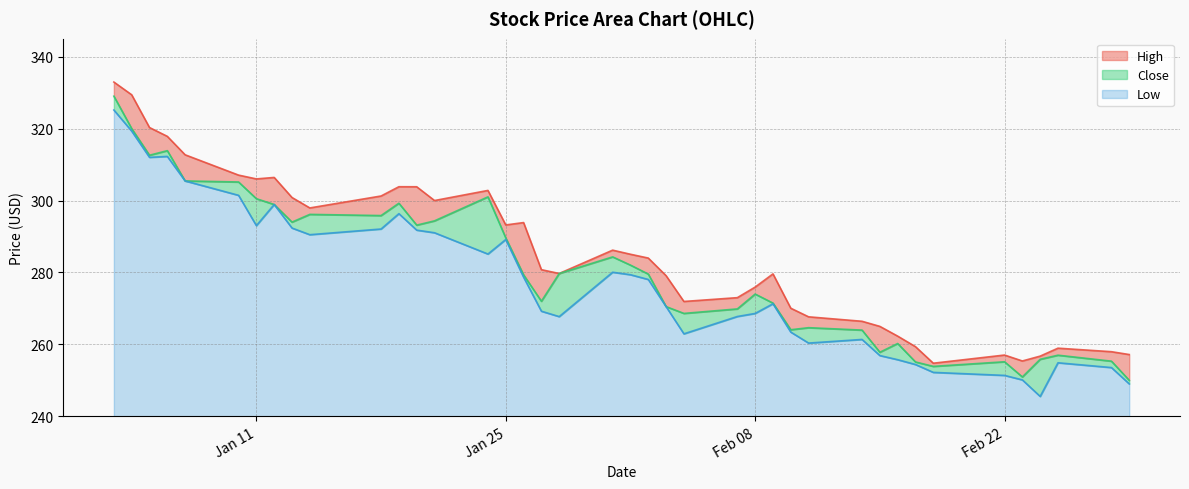

What are all the series names shown in the legend?

High, Close, Low